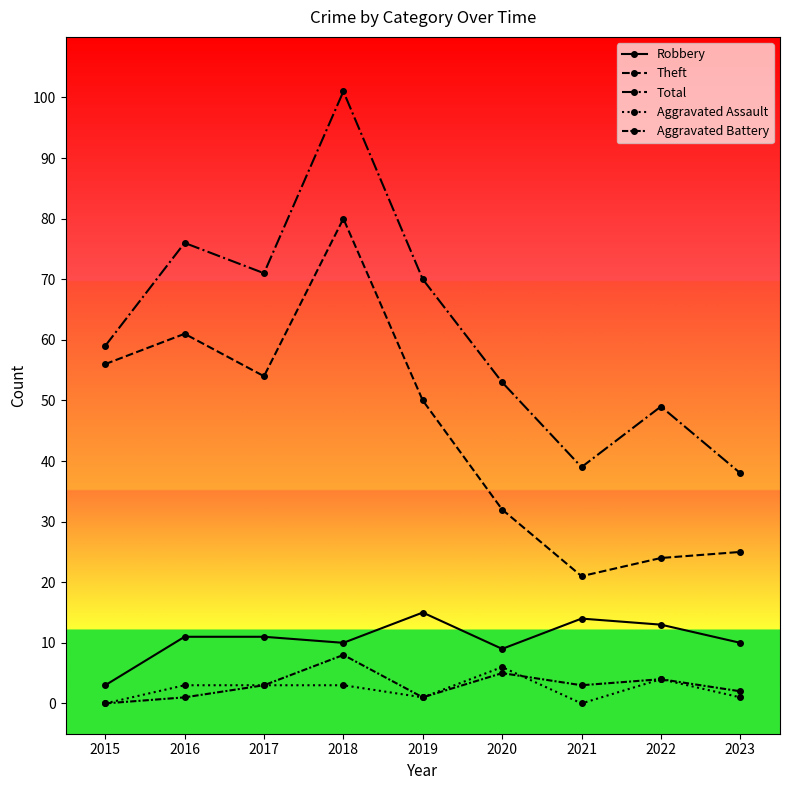

Rank the series at 2017 from highest to lowest value.

Total, Theft, Robbery, Aggravated Assault, Aggravated Battery